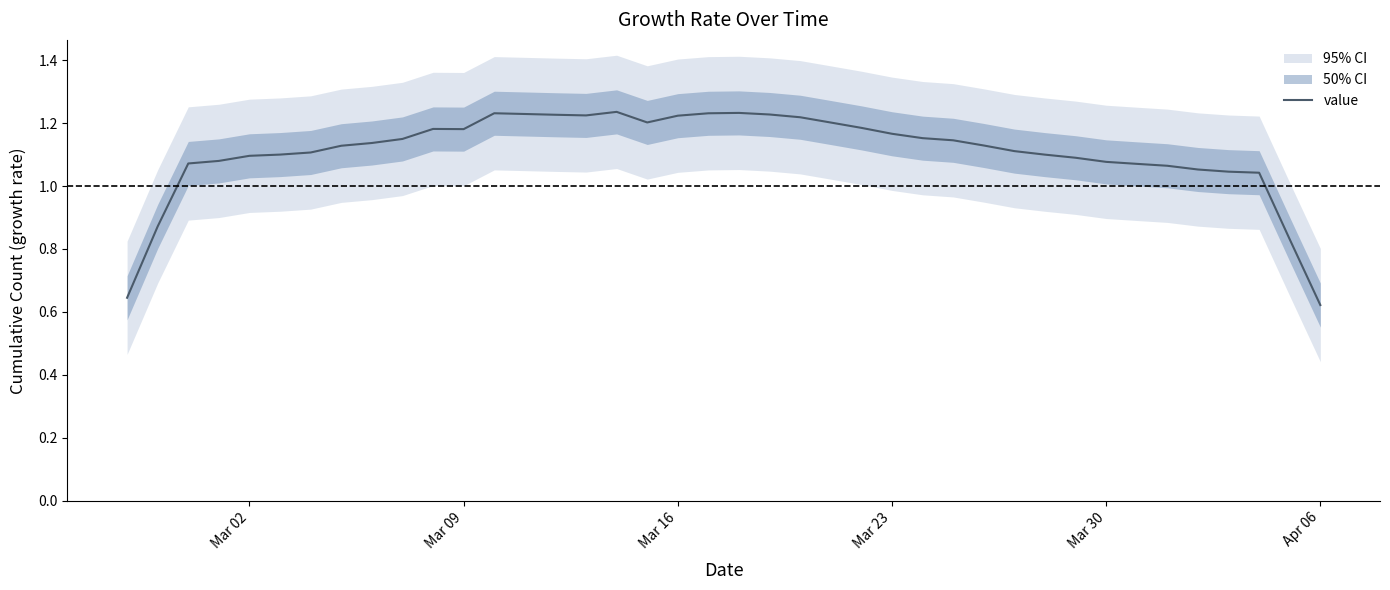

What is the value of the 39th point from the left?

0.8